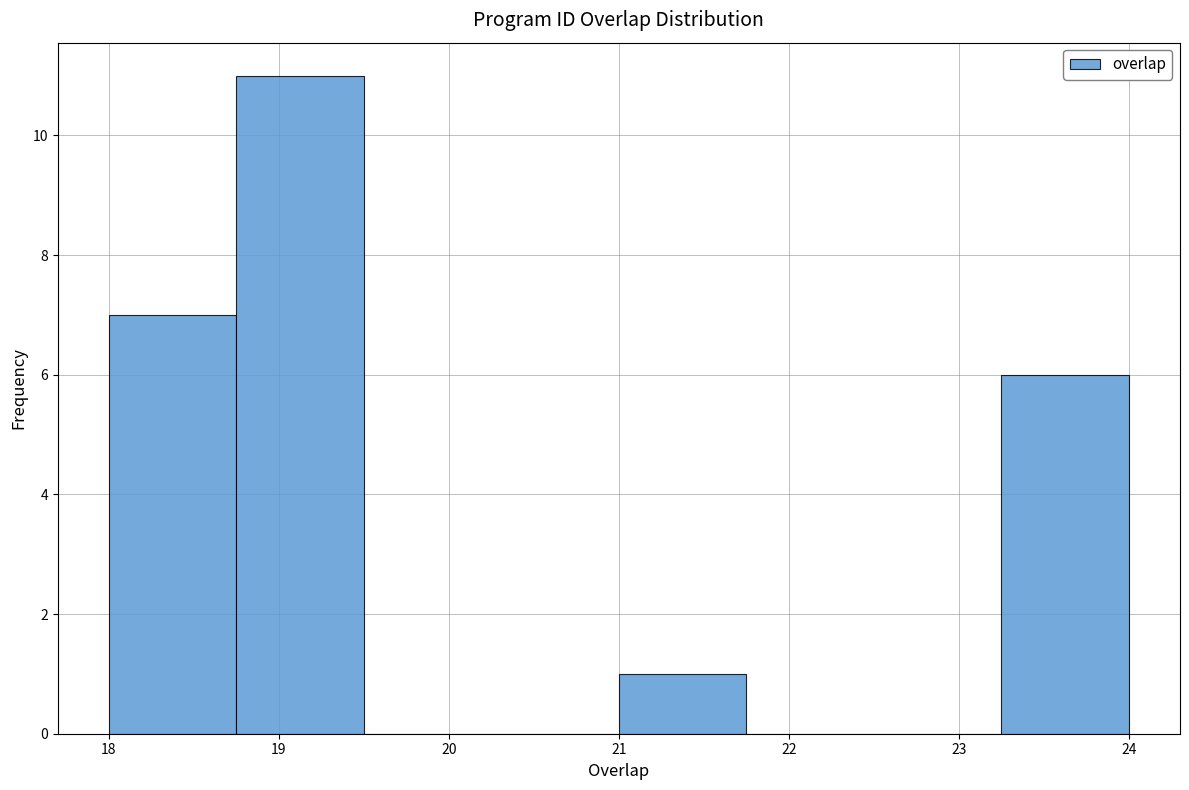

Reading left to right, transcribe this chart: for each bar, give the range it covers on the x-axis and its height. Neither the bar edges nor the heights are printed on the chart, so give them approximately, as read against the axes.

18.00 to 18.75: 7
18.75 to 19.50: 11
19.50 to 20.25: 0
20.25 to 21.00: 0
21.00 to 21.75: 1
21.75 to 22.50: 0
22.50 to 23.25: 0
23.25 to 24.00: 6